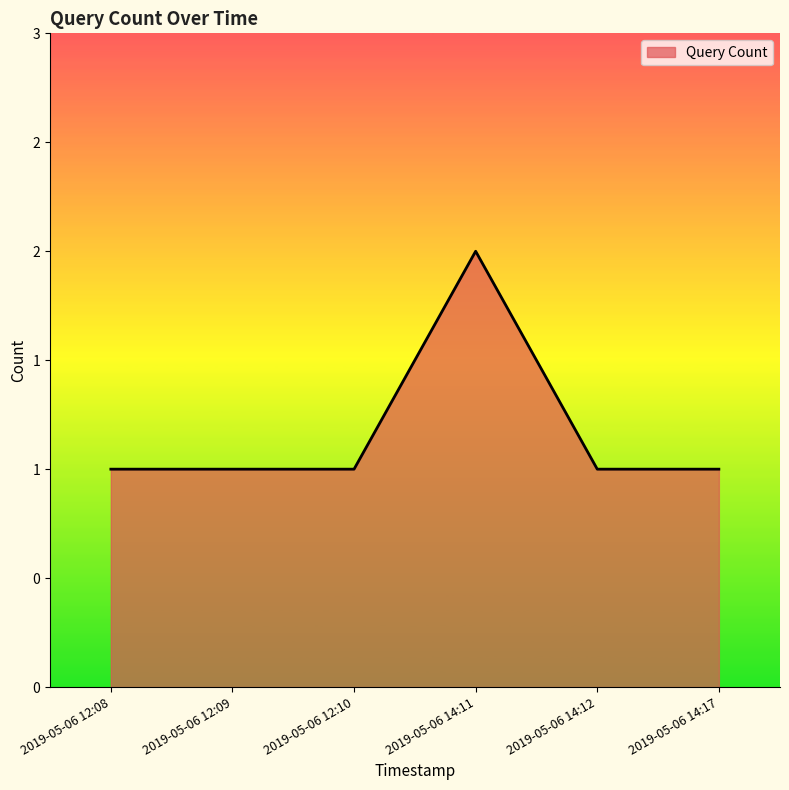

Does the chart display data point markers on the line(s)?

No